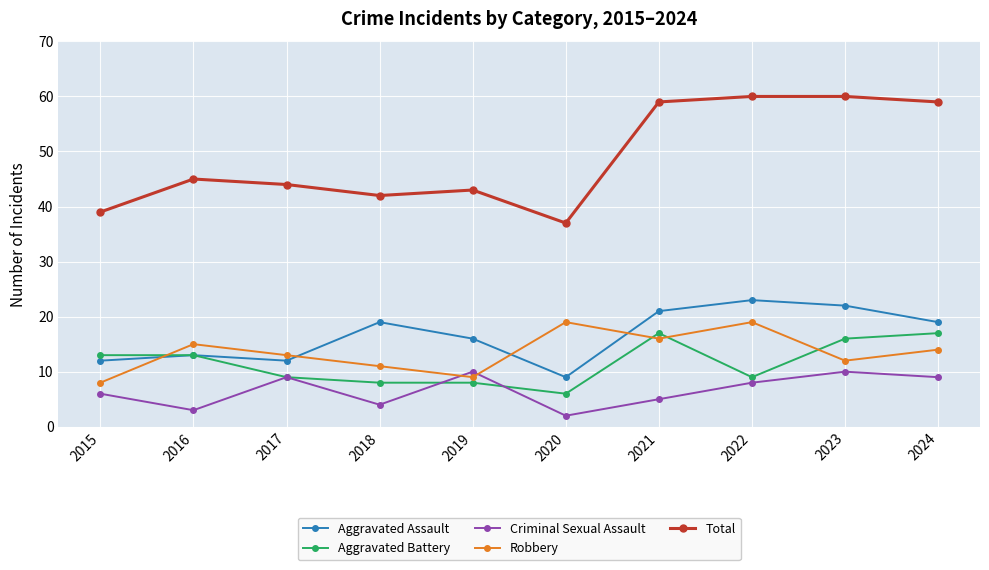

What is the total value across all series at 2022?

119